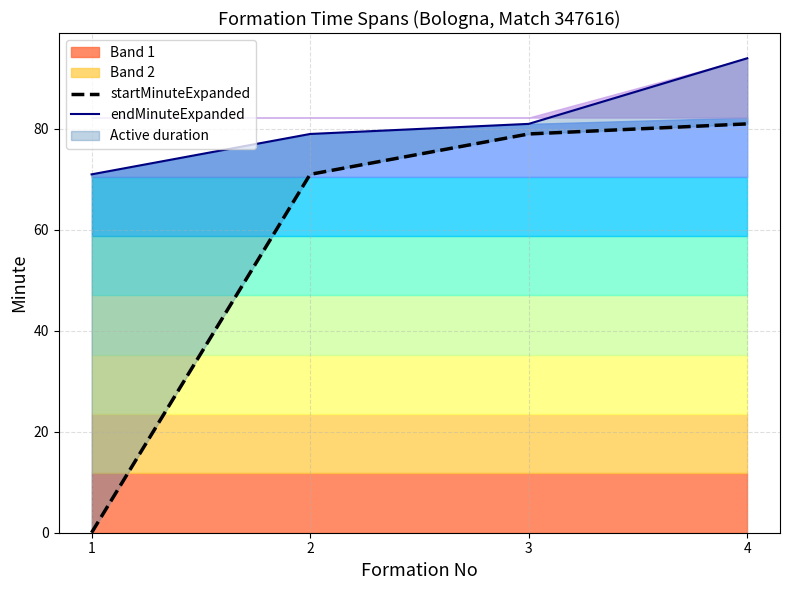

How many lines are shown in the chart?

2